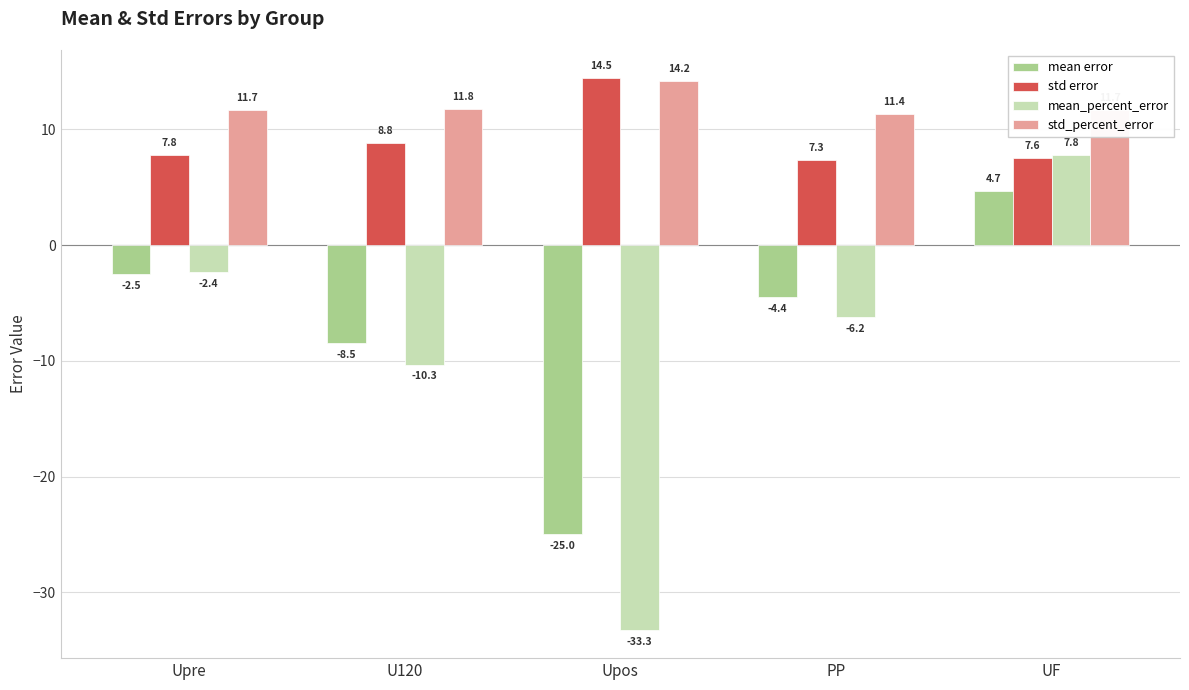

At which category is the sum across all series the highest?

UF